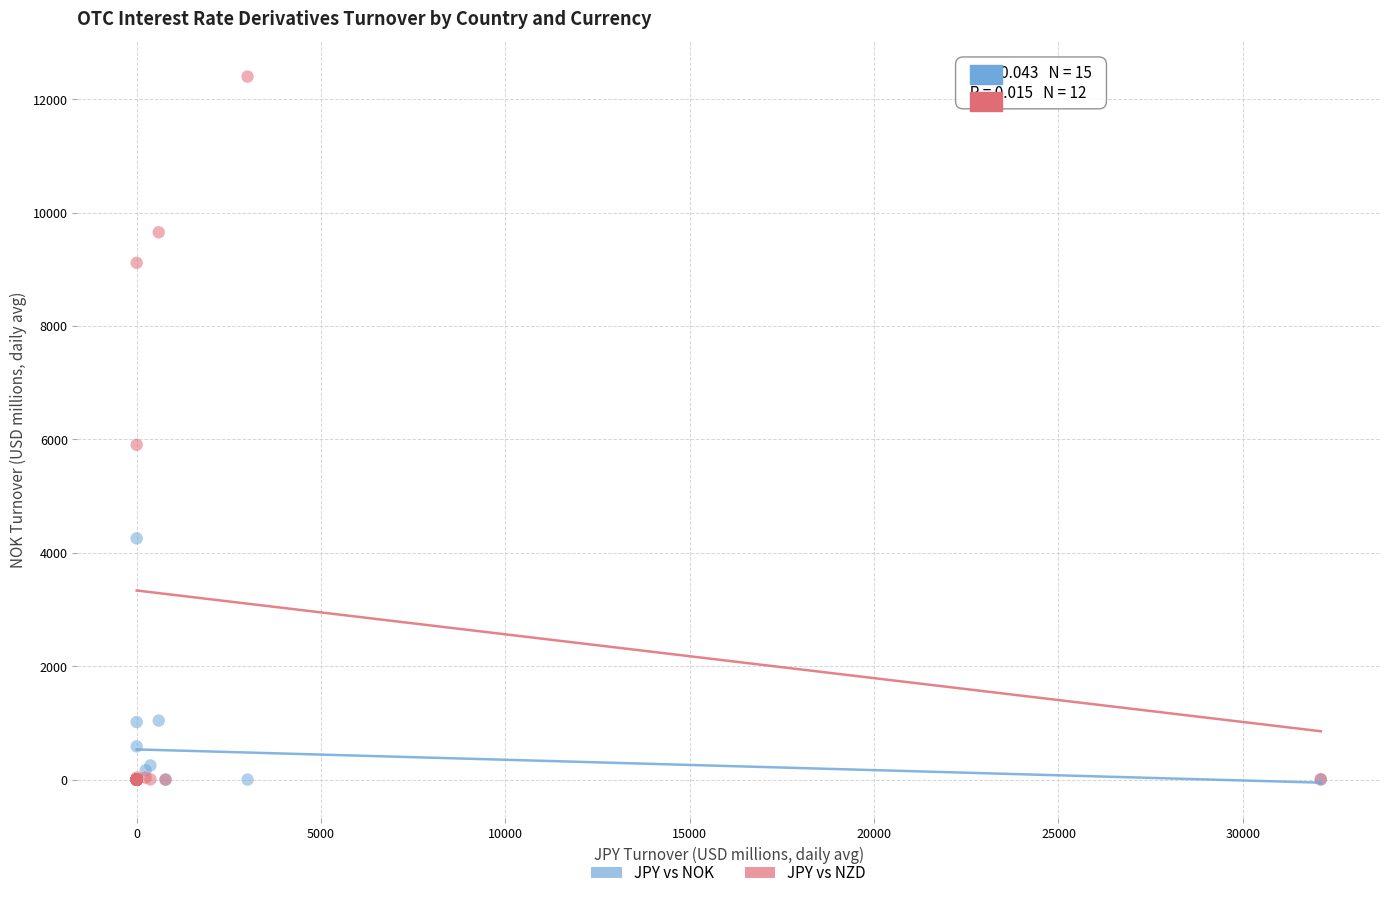

Which series has the widest spread of Y values?

JPY vs NZD